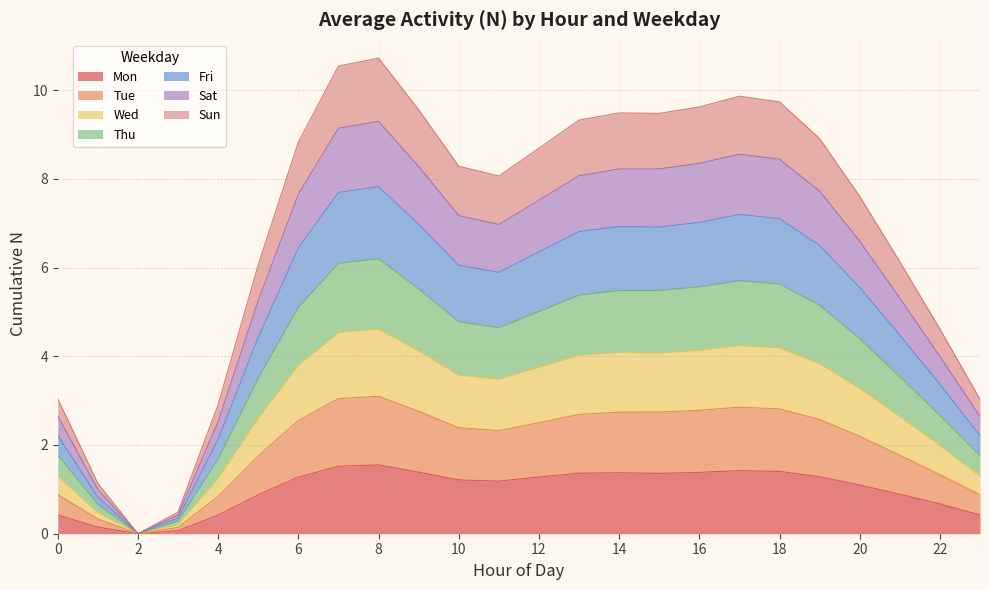

What are all the series names shown in the legend?

Mon, Tue, Wed, Thu, Fri, Sat, Sun